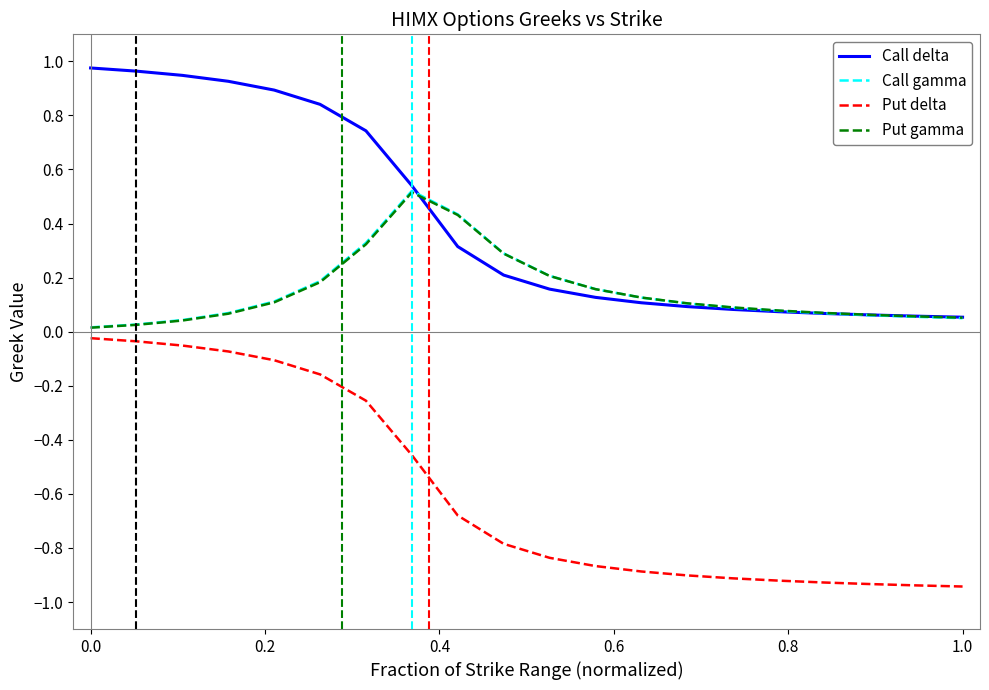

True or false: Call delta and Put delta cross at least once.

False